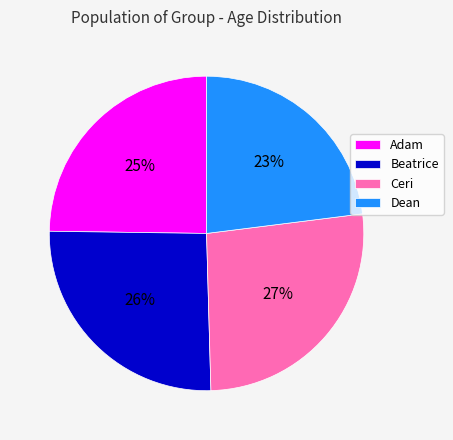

Is it true that Dean is 14% of the pie?

False